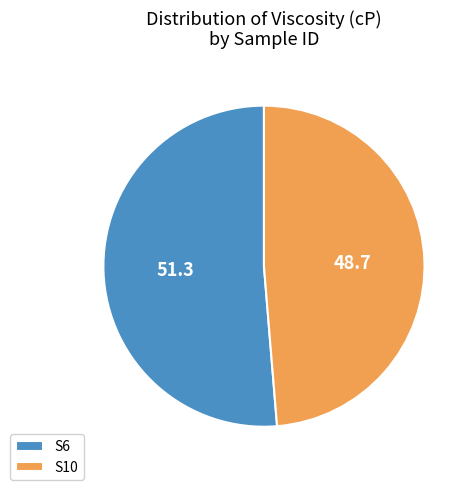

What is the largest slice in the pie chart?

S6